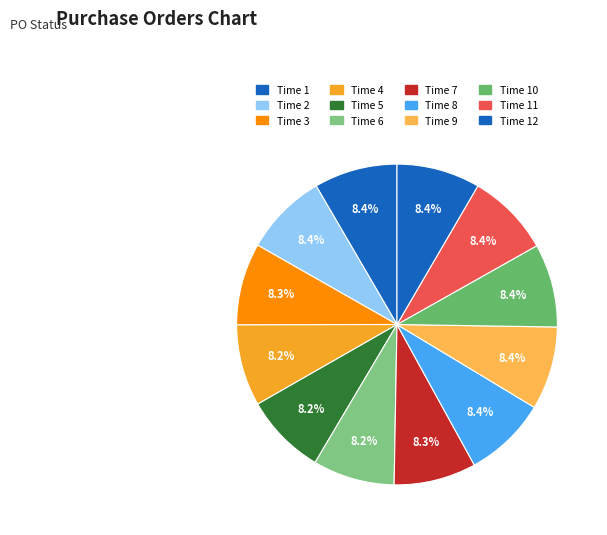

How many slices are in this pie chart?

12